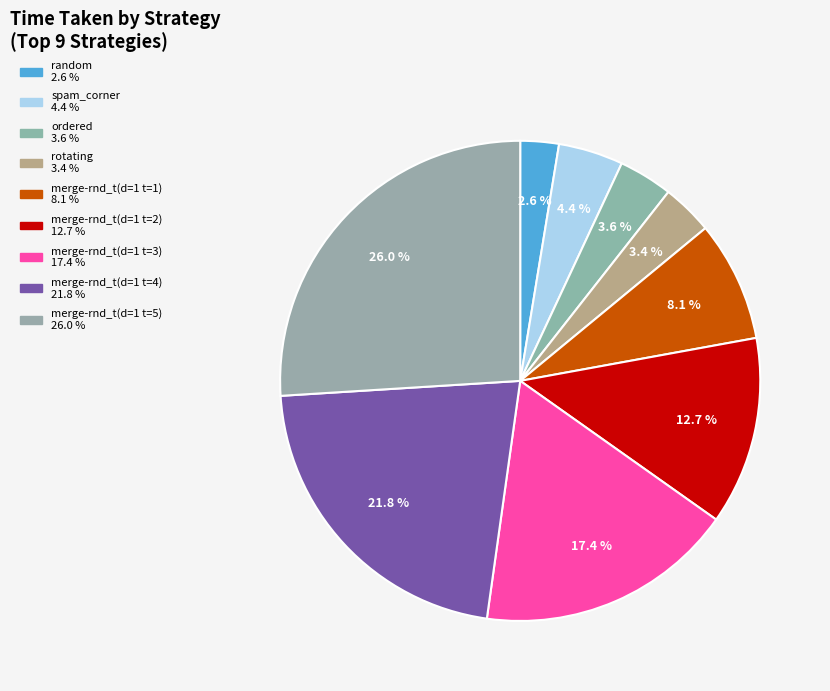

To the nearest percent, what is the combined percentage of merge-rnd_t(d=1 t=3) and merge-rnd_t(d=1 t=4)?

39%